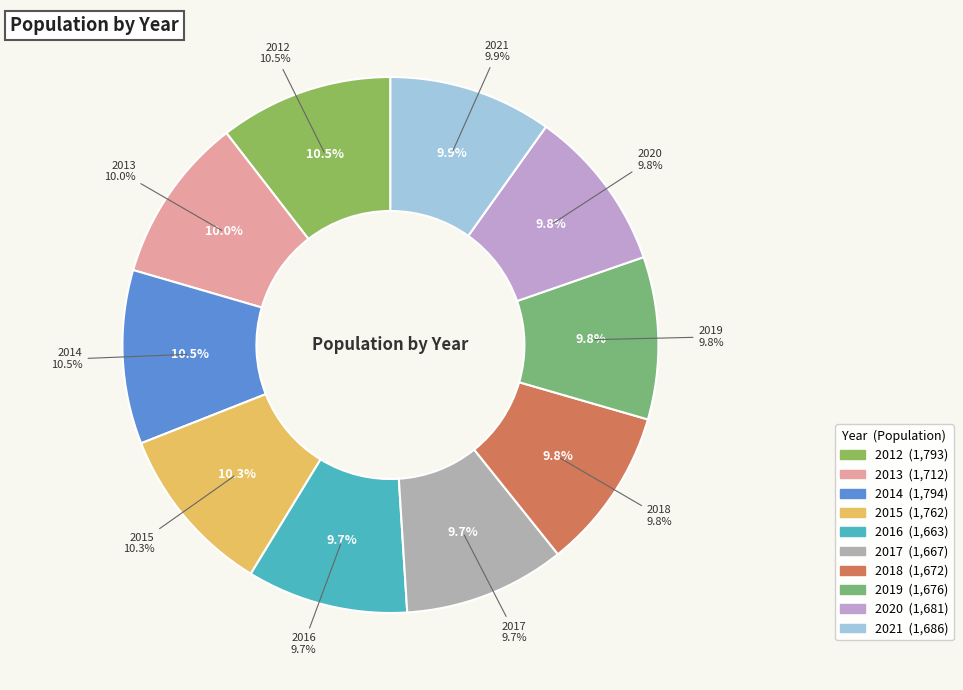

True or false: 2020 accounts for 24% of the total.

False